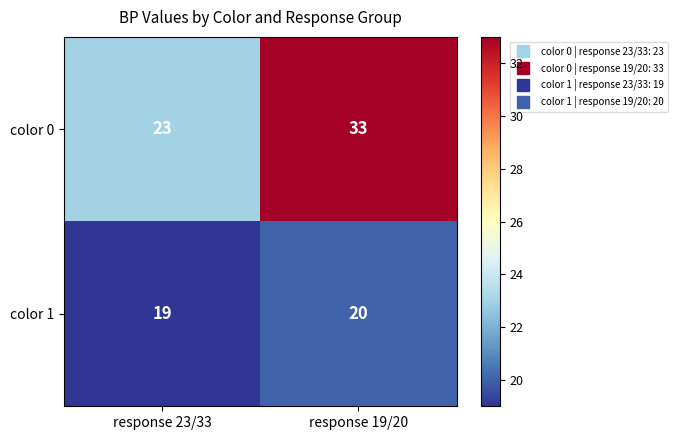

Rank the series by their average value, from highest to lowest.

color 0, color 1